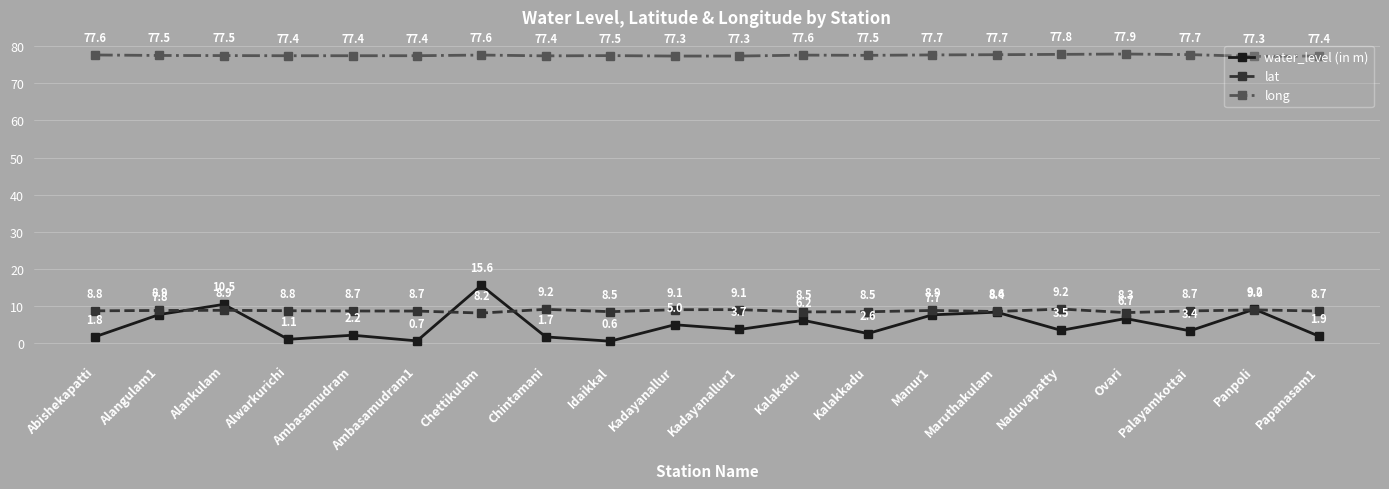

What is the label of the 2nd point from the right?

Panpoli